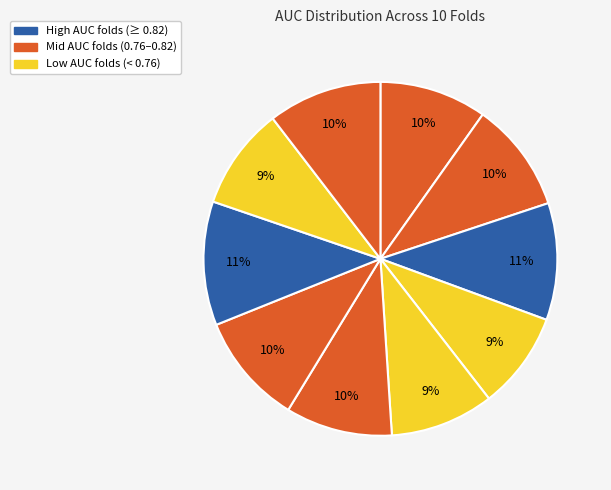

How many slices are in this pie chart?

10